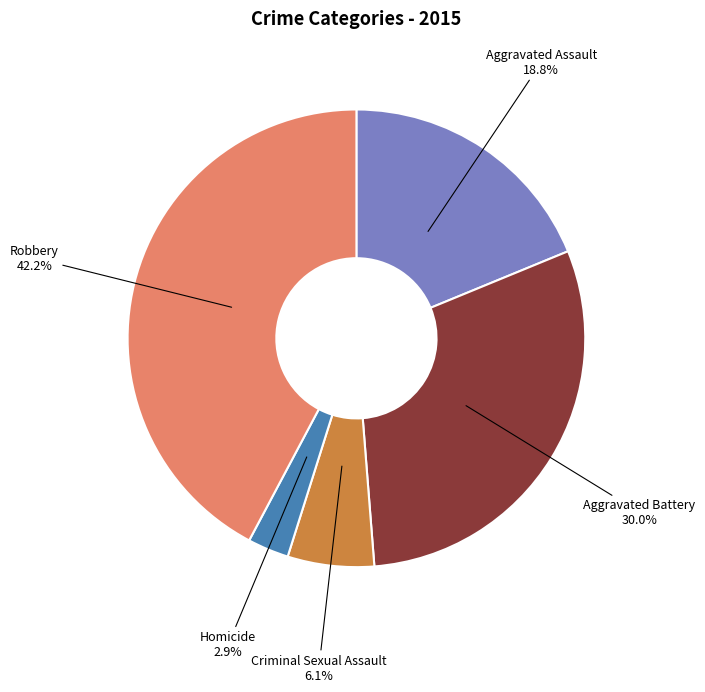

Is it true that Aggravated Assault is 19% of the pie?

True